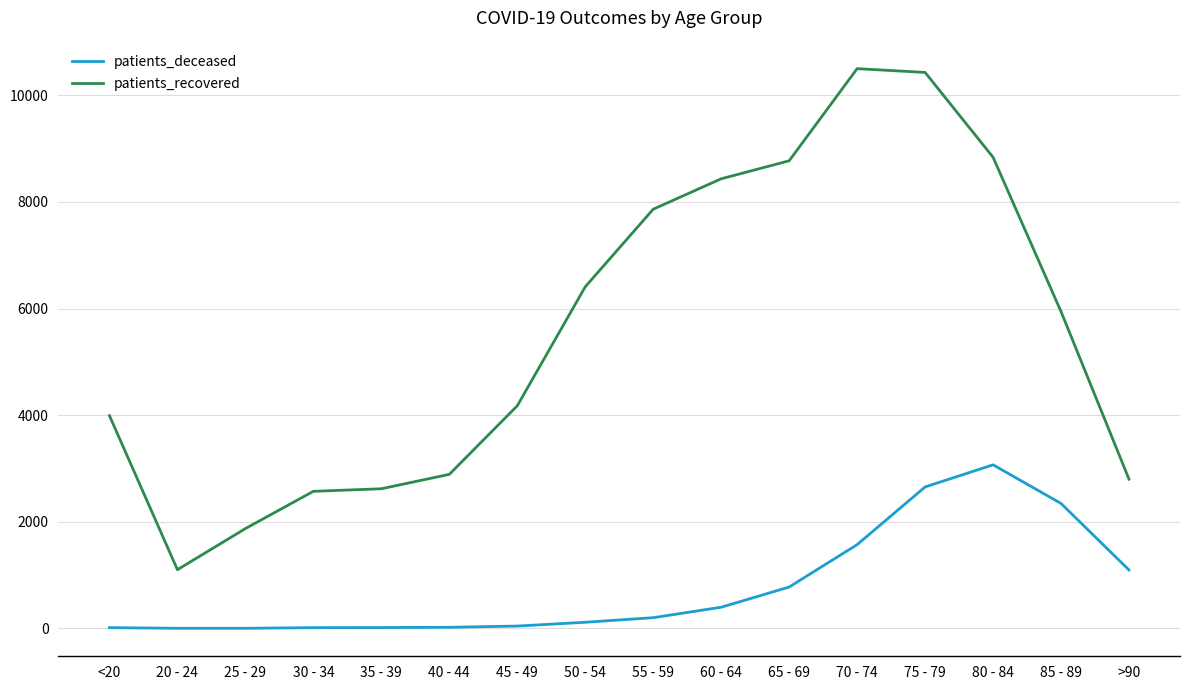

Which series has the largest range (max minus min)?

patients_recovered